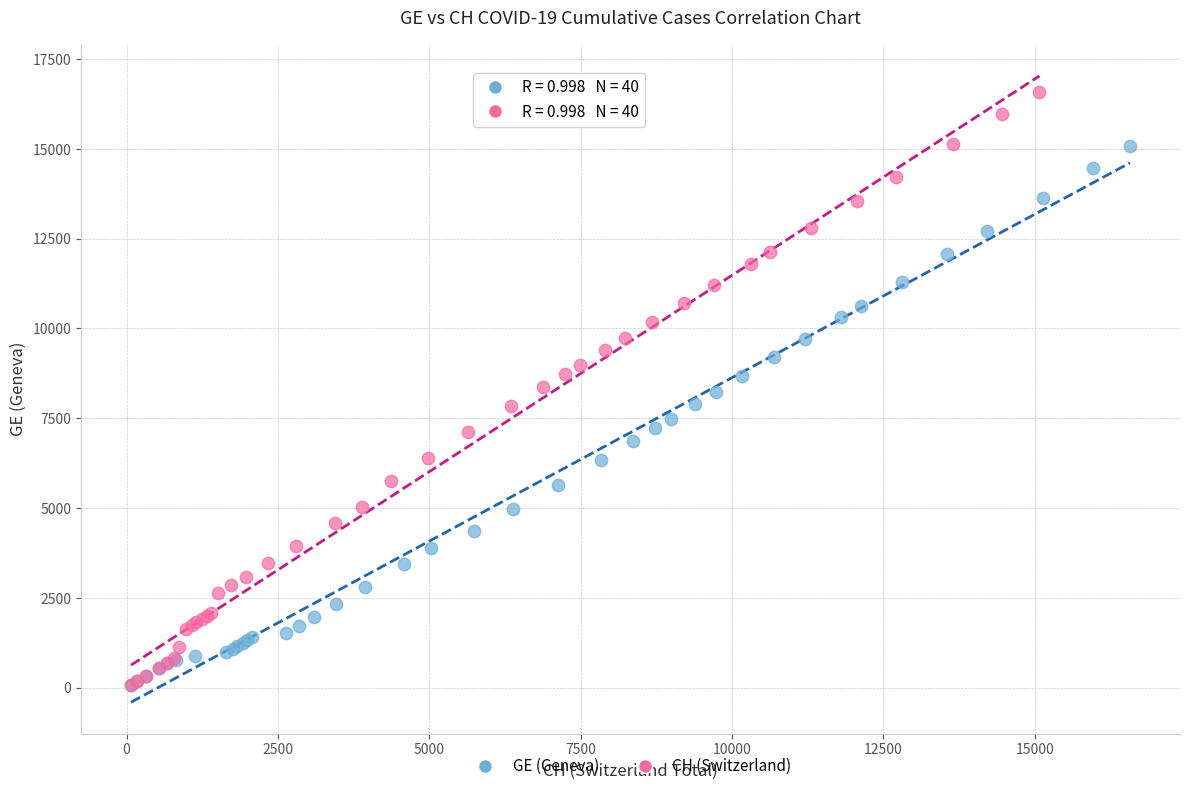

Which series has the largest Y range (max minus min)?

CH (Switzerland)